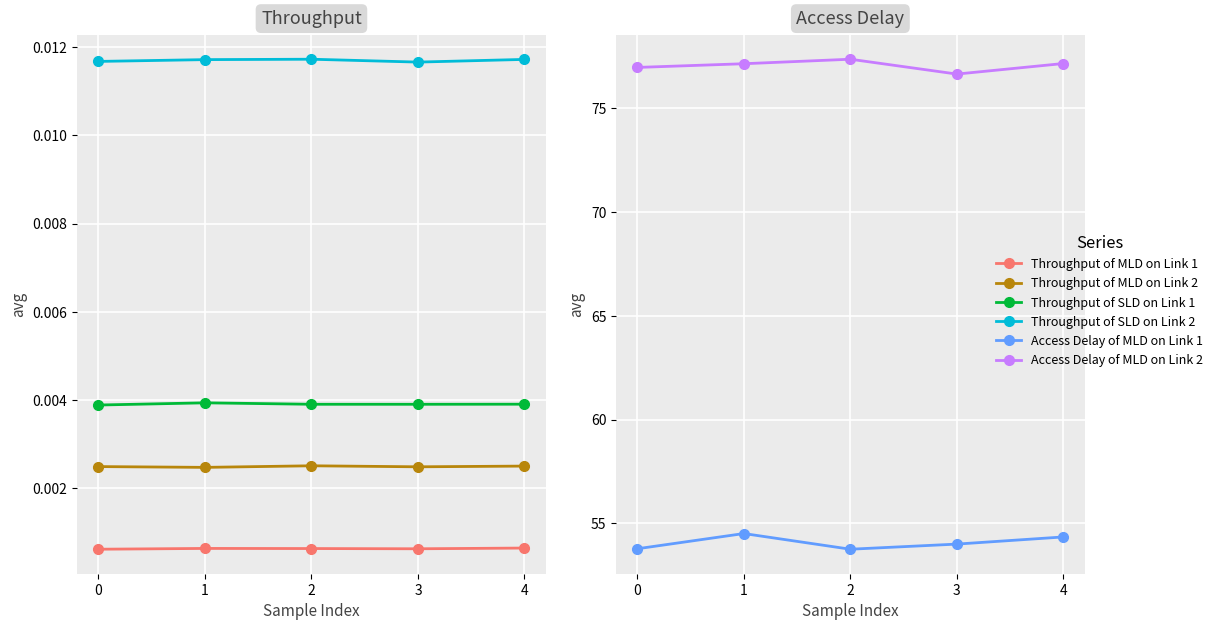

Reading right to left, what are all the values shown in this chart?

Throughput of MLD on Link 1: 0.0	0.0	0.0	0.0	0.0
Throughput of MLD on Link 2: 0.0	0.0	0.0	0.0	0.0
Throughput of SLD on Link 1: 0.0	0.0	0.0	0.0	0.0
Throughput of SLD on Link 2: 0.0	0.0	0.0	0.0	0.0
Access Delay of MLD on Link 1: 54.4	54.0	53.8	54.5	53.8
Access Delay of MLD on Link 2: 77.1	76.6	77.3	77.1	76.9